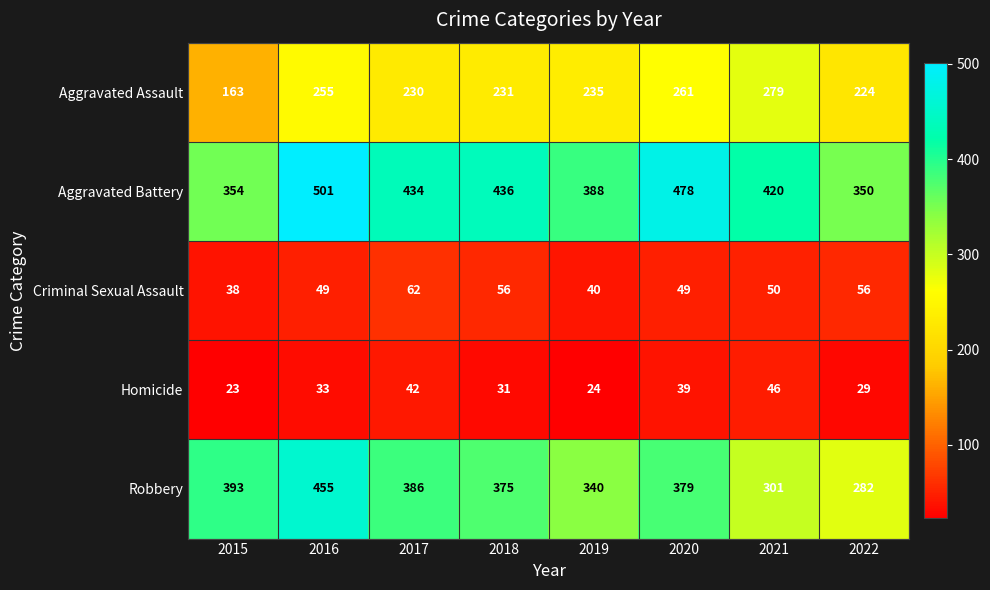

Where does the Aggravated Battery series first go above 434?

2016